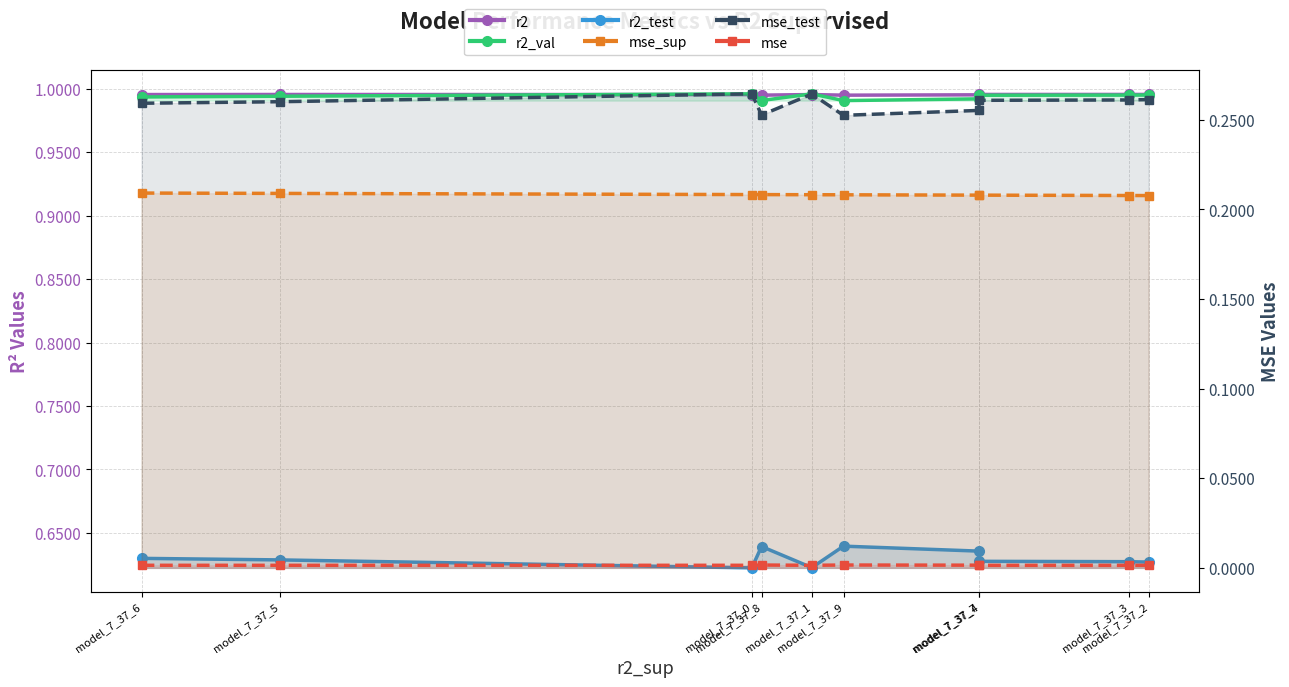

How many lines are shown in the chart?

6